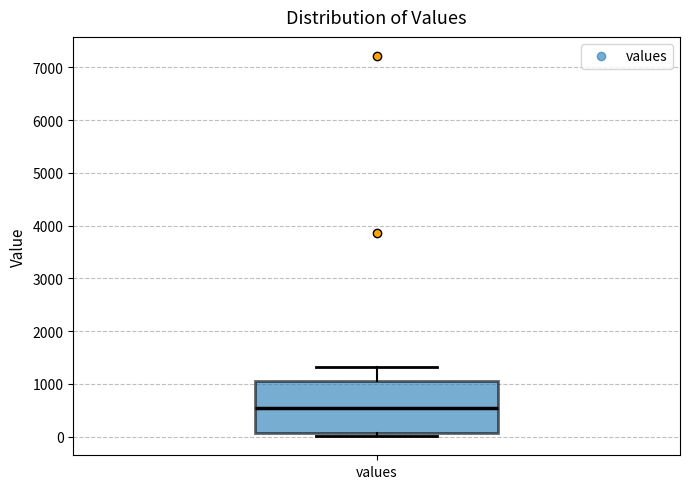

Transcribe this box plot: give where the median line is, the range the box spans, and where the two whiskers end, as read against the y-axis. The values are not printed on the chart, so give them approximately, as read against the axis.

median 500, box 100 to 1100, whiskers 0 to 1300